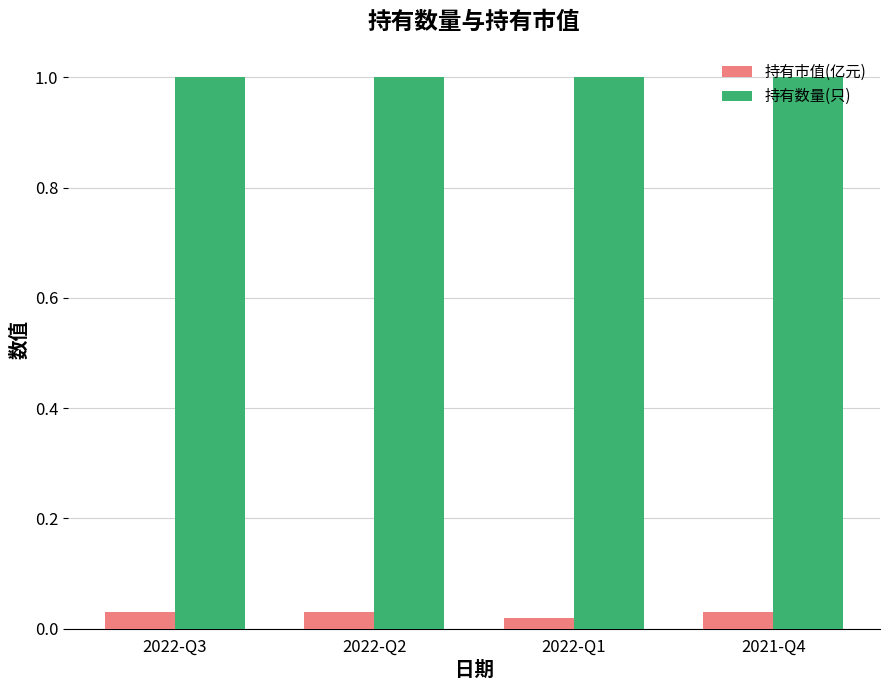

Rank the series by their maximum value, from lowest to highest.

持有市值(亿元), 持有数量(只)